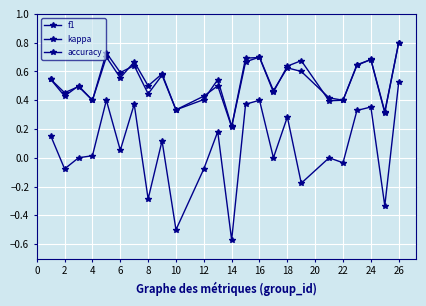

Count the number of data series in this chart.

3